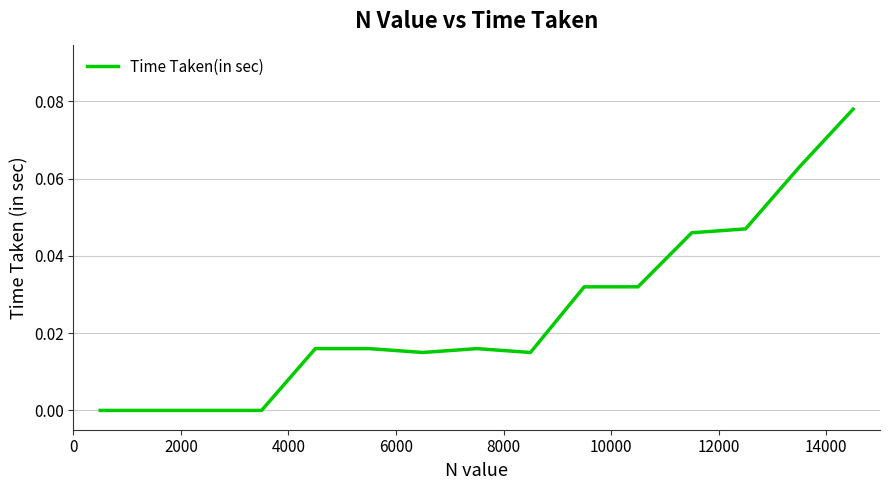

Is this an area chart (filled region under the line)?

No